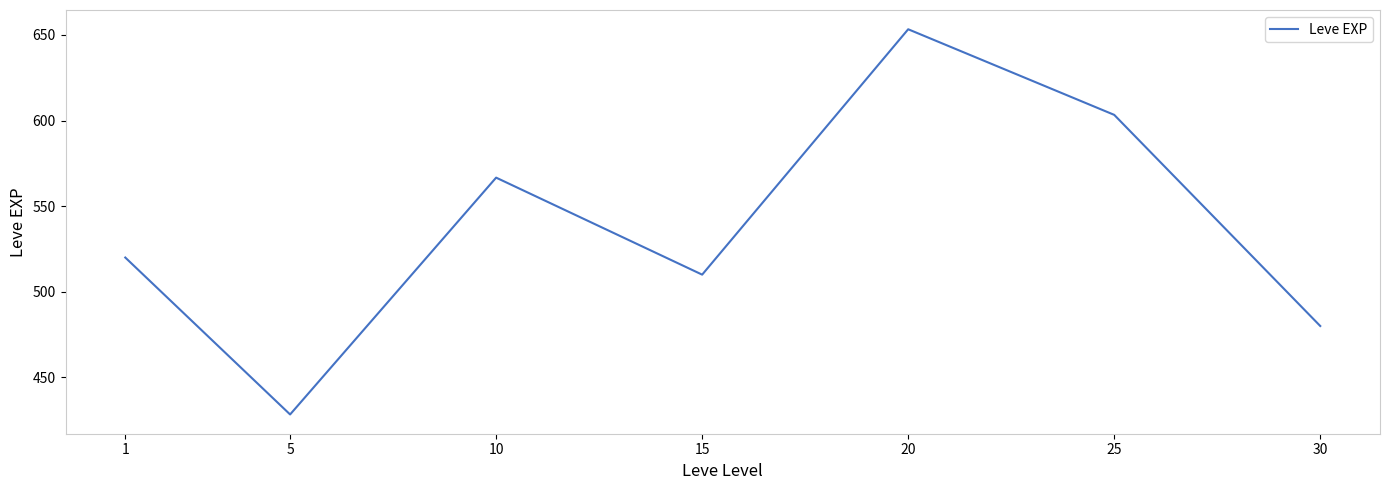

What is the difference between the maximum and minimum values?

225.0